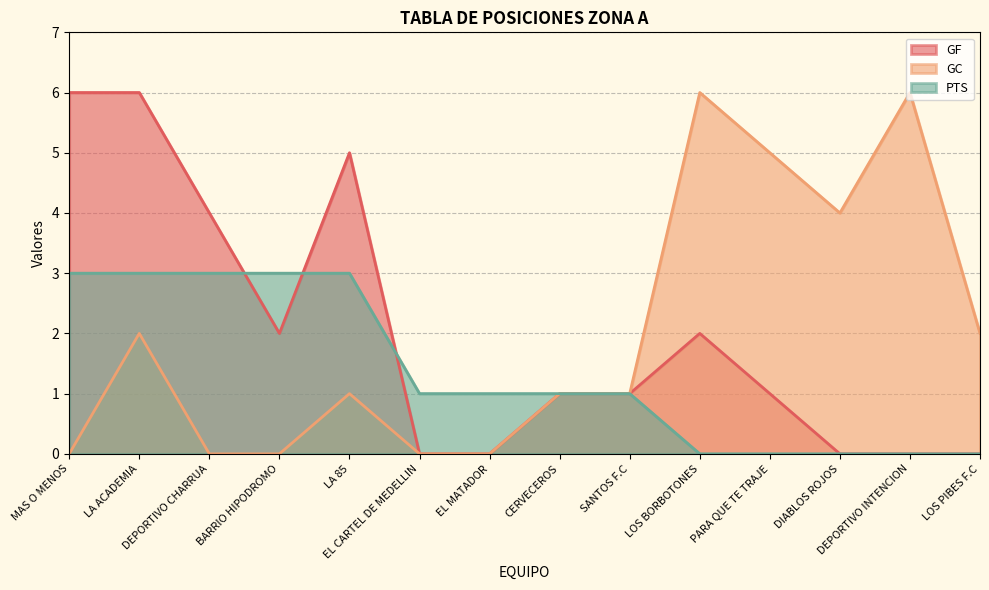

What is the greatest value displayed?

6